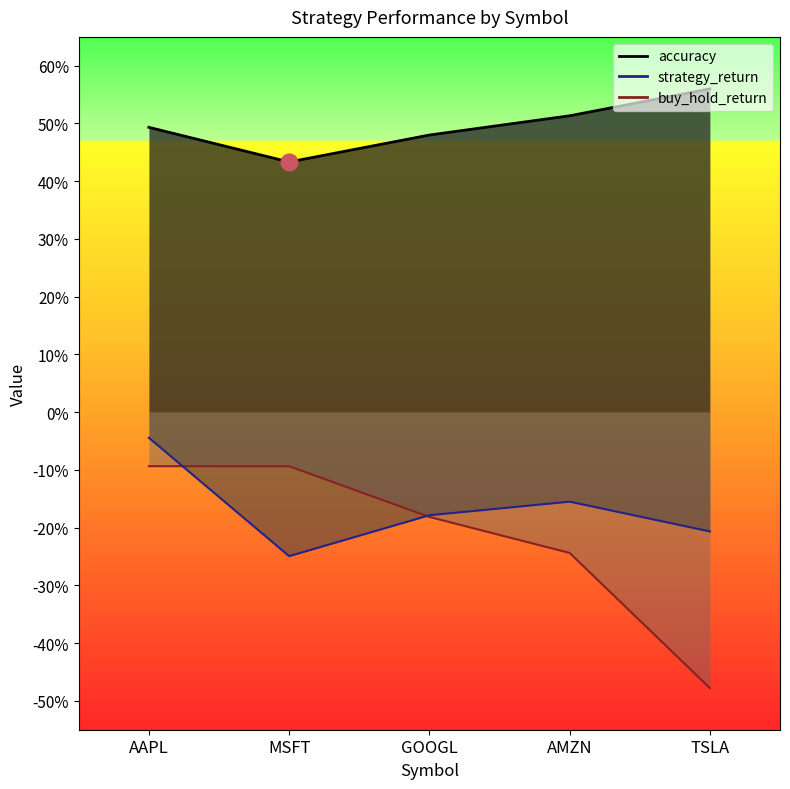

True or false: strategy_return and accuracy intersect in this chart.

False